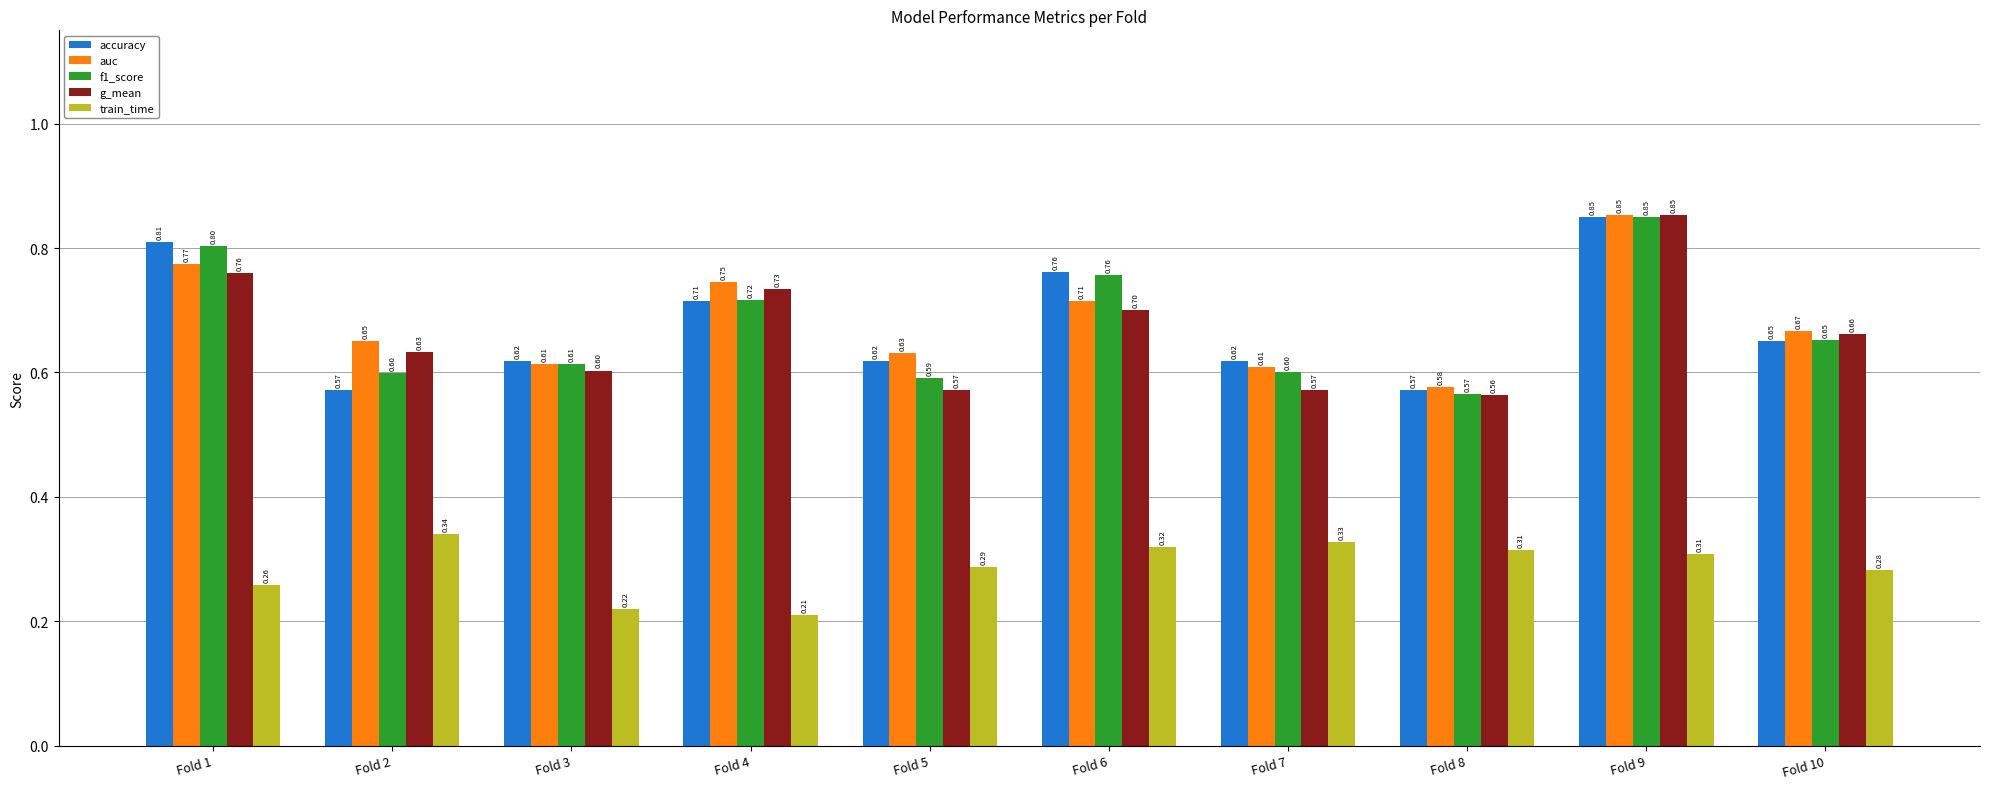

At Fold 2, list the series in order from largest to smallest.

auc, g_mean, f1_score, accuracy, train_time